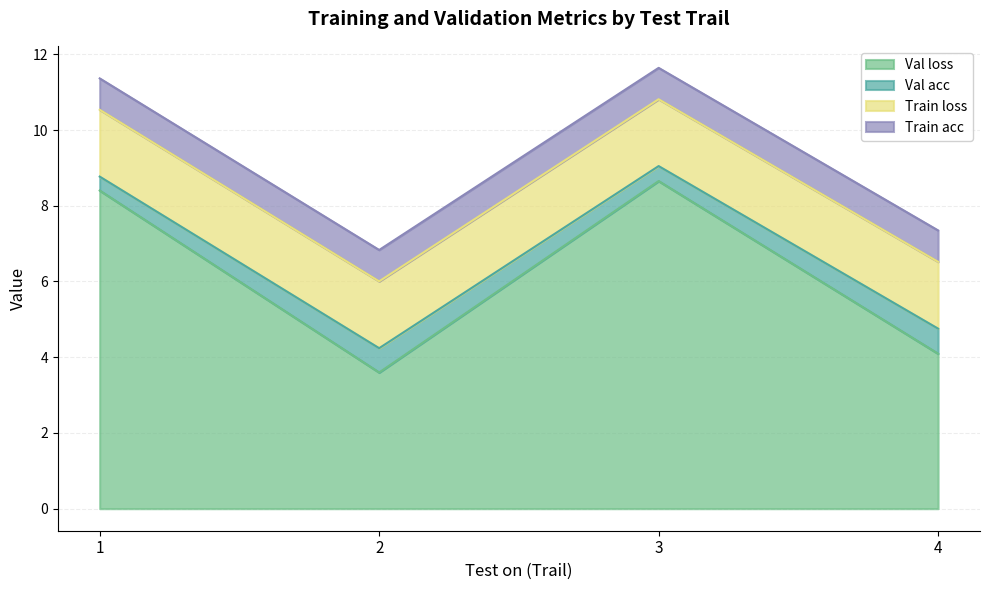

What is the lowest value of the Val loss series?

3.6